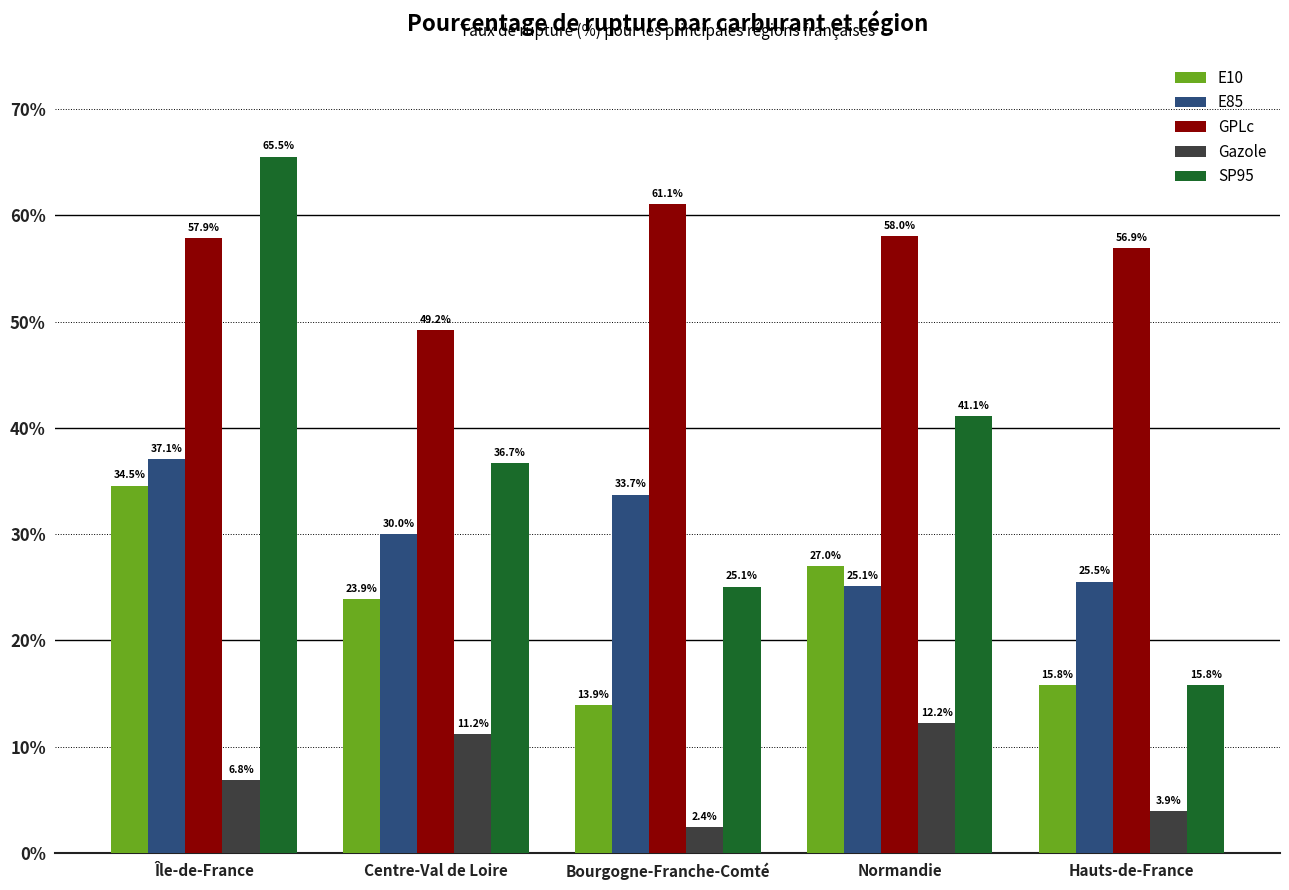

What is the difference between the E10 values at Centre-Val de Loire and Normandie?

3.1